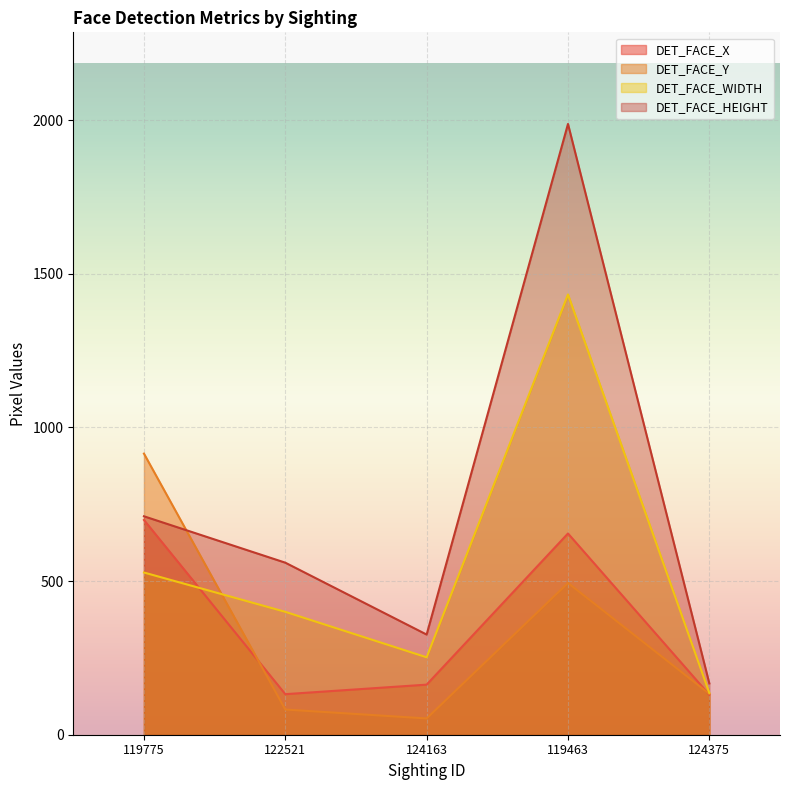

At 124375, list the series in order from largest to smallest.

DET_FACE_HEIGHT, DET_FACE_WIDTH, DET_FACE_Y, DET_FACE_X